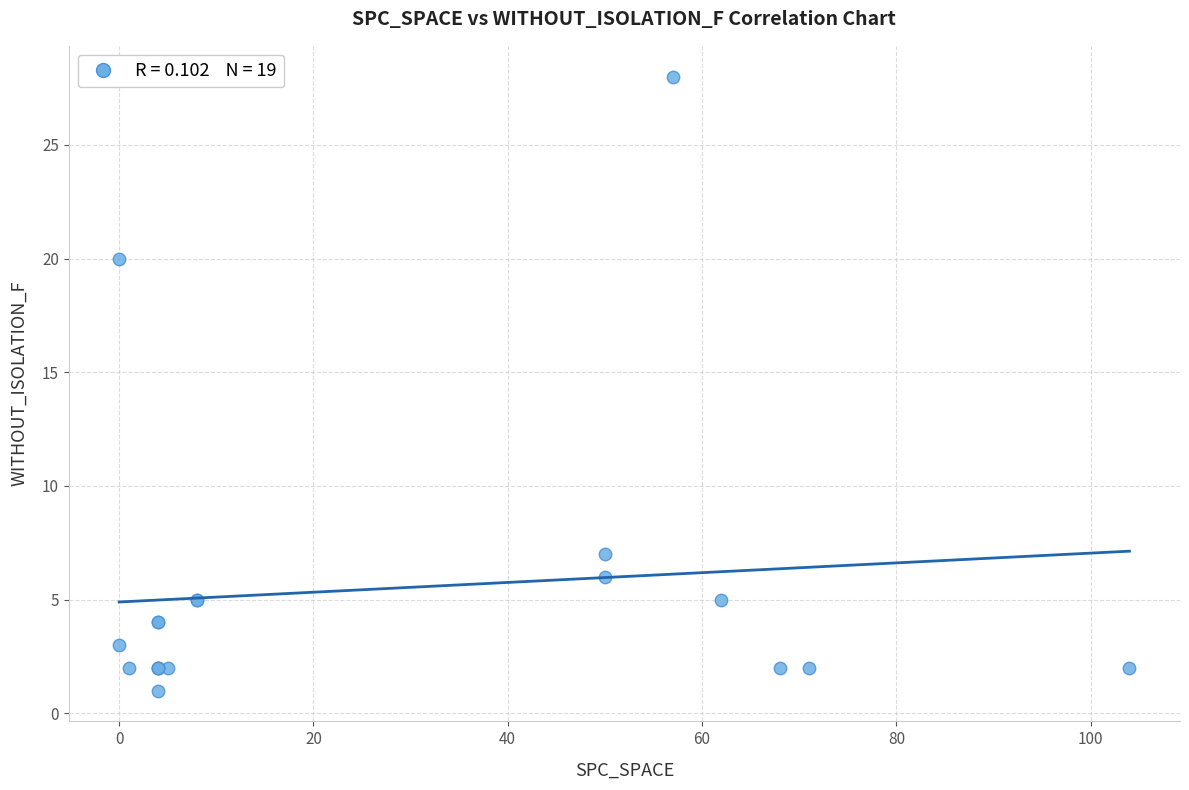

What Y value in the scatter plot is closest to 14?

20